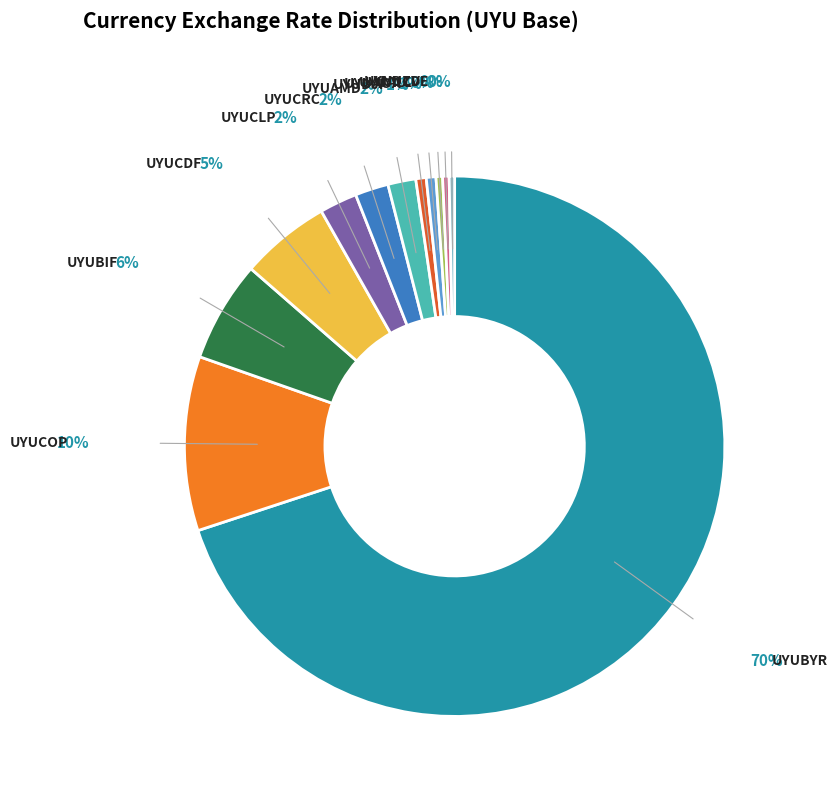

What is the ratio of the value at UYUCDF to the value at UYUBYR?

0.1